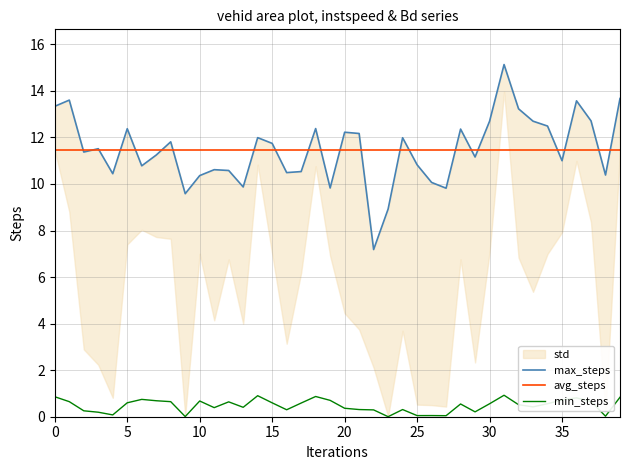

Does the chart display data point markers on the line(s)?

No